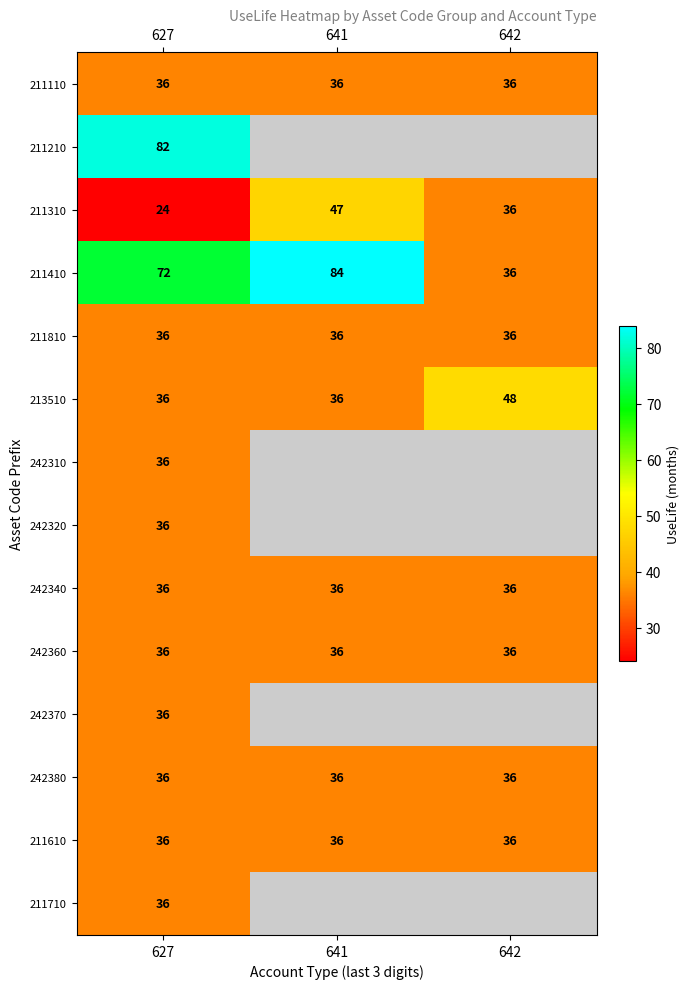

Count the 211410 values in the range 36 to 84.

3